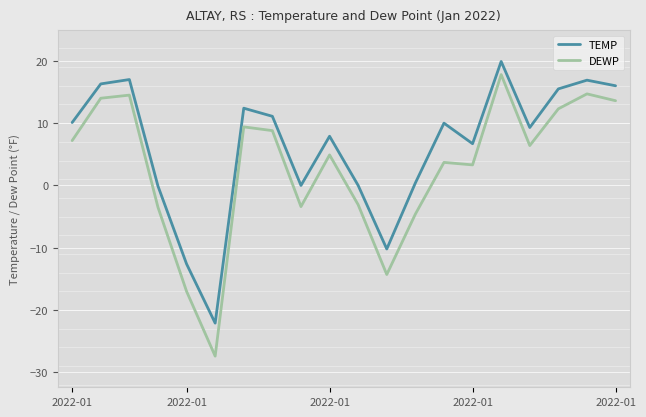

What is the sum of all TEMP values?

124.5